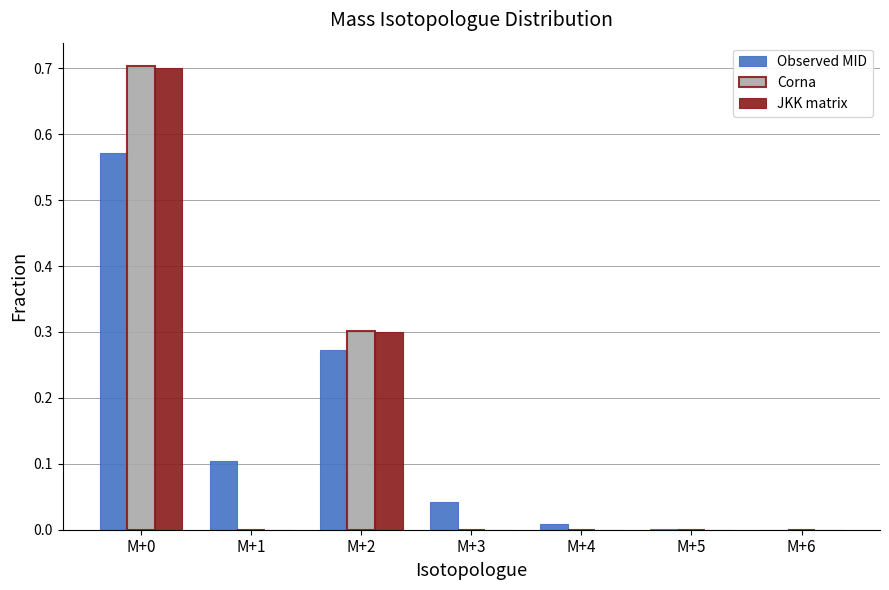

Is the value of JKK matrix at M+0 greater than the value of Corna at M+3?

Yes